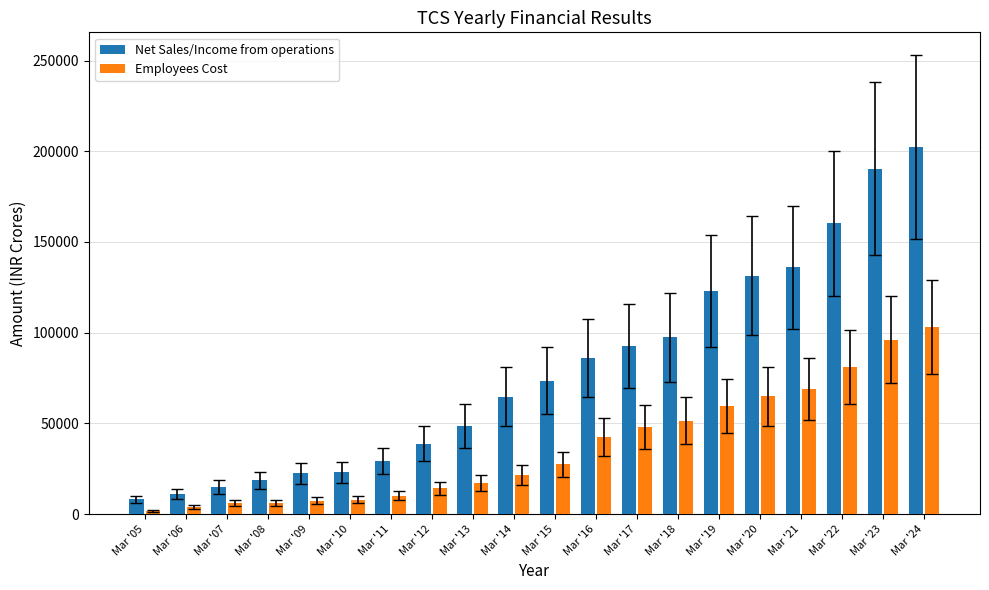

The value of Net Sales/Income from operations at Mar '10 is 23044.5. True or false?

True